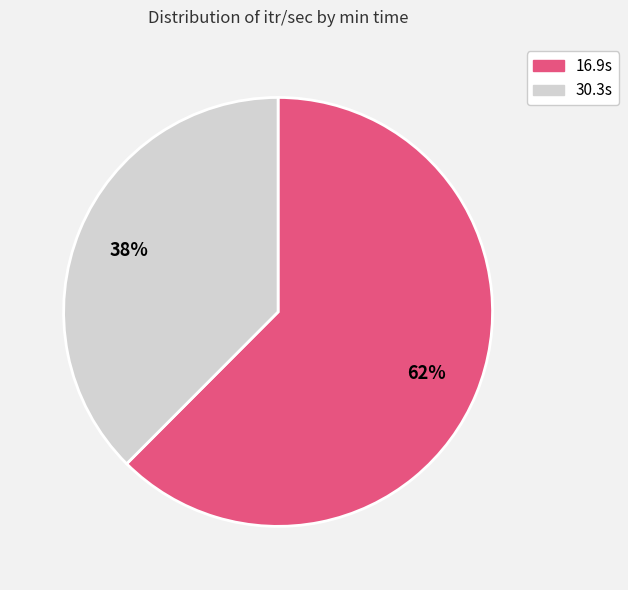

To the nearest percent, what is the combined percentage of 16.9s and 30.3s?

100%